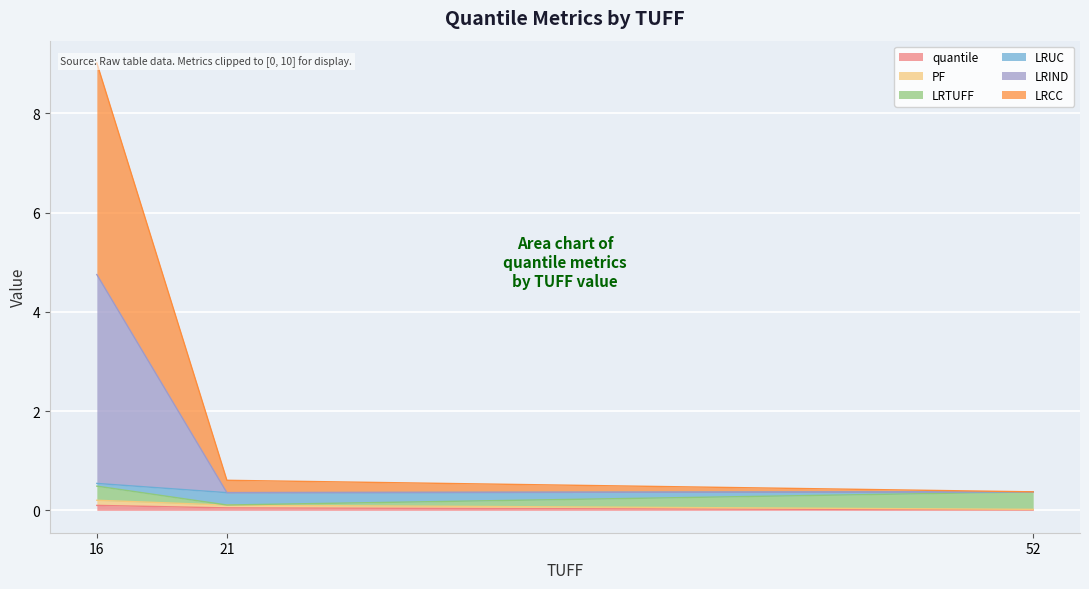

Which series has the largest total across all categories?

LRCC